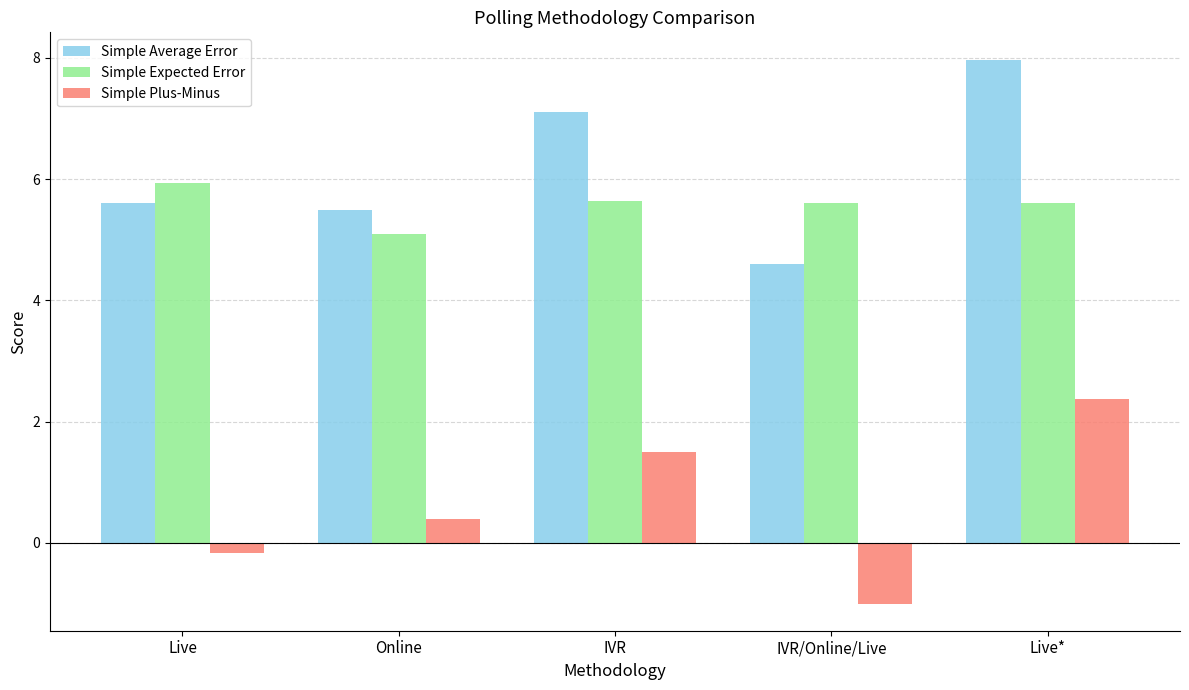

Reading left to right, transcribe all the data shown in this chart.

Simple Average Error: 5.6	5.5	7.1	4.6	8.0
Simple Expected Error: 5.9	5.1	5.6	5.6	5.6
Simple Plus-Minus: -0.2	0.4	1.5	-1.0	2.4